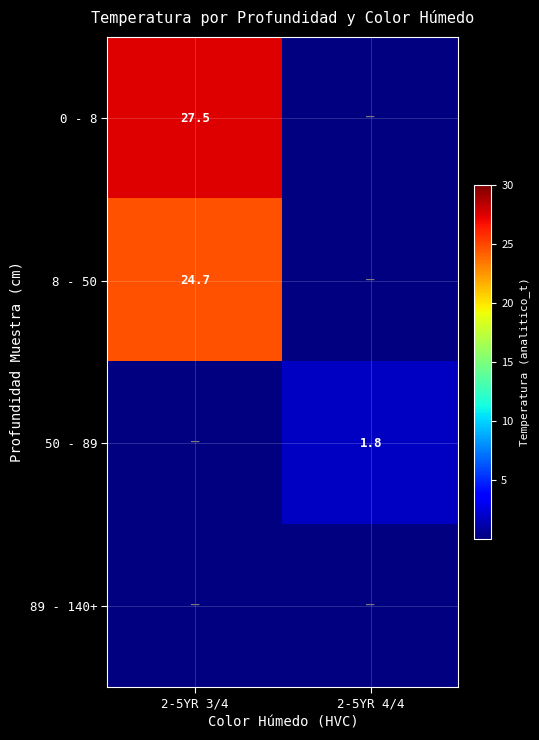

The value of 0 - 8 at 2-5YR 3/4 is 27.5. True or false?

True